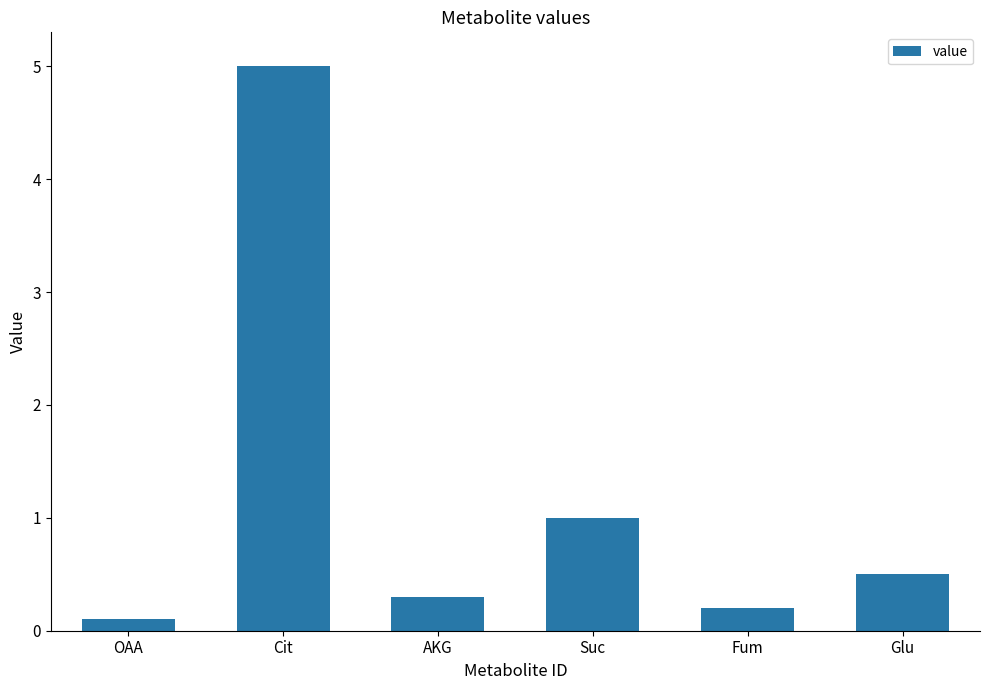

What is the change in value from AKG to Fum?

-0.1